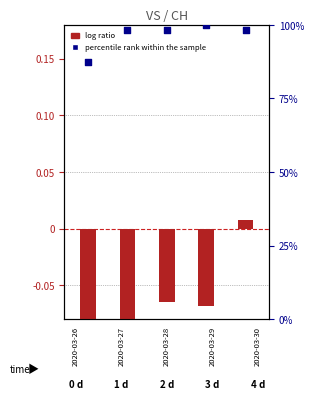

Which series has the largest total across all categories?

percentile rank within the sample